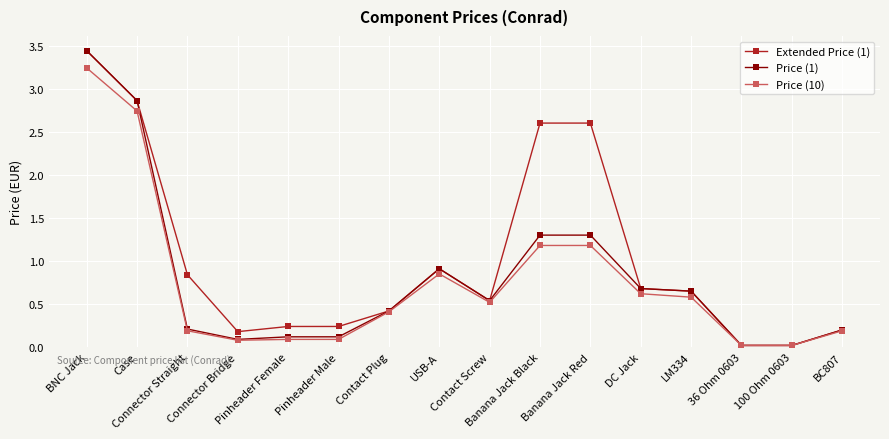

What is the value of the Price (10) point at the 6th from the left?

0.1